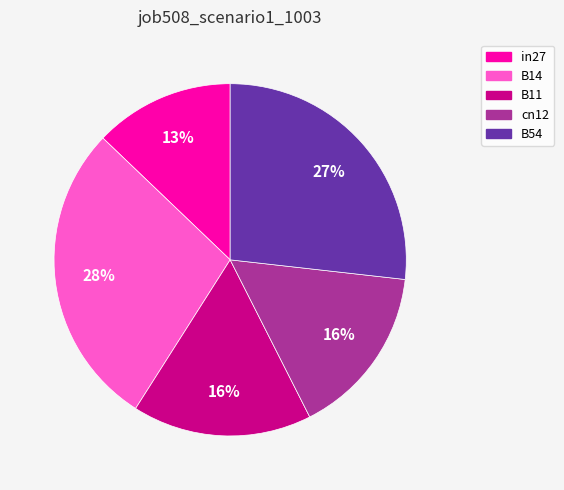

True or false: in27 accounts for 20% of the total.

False